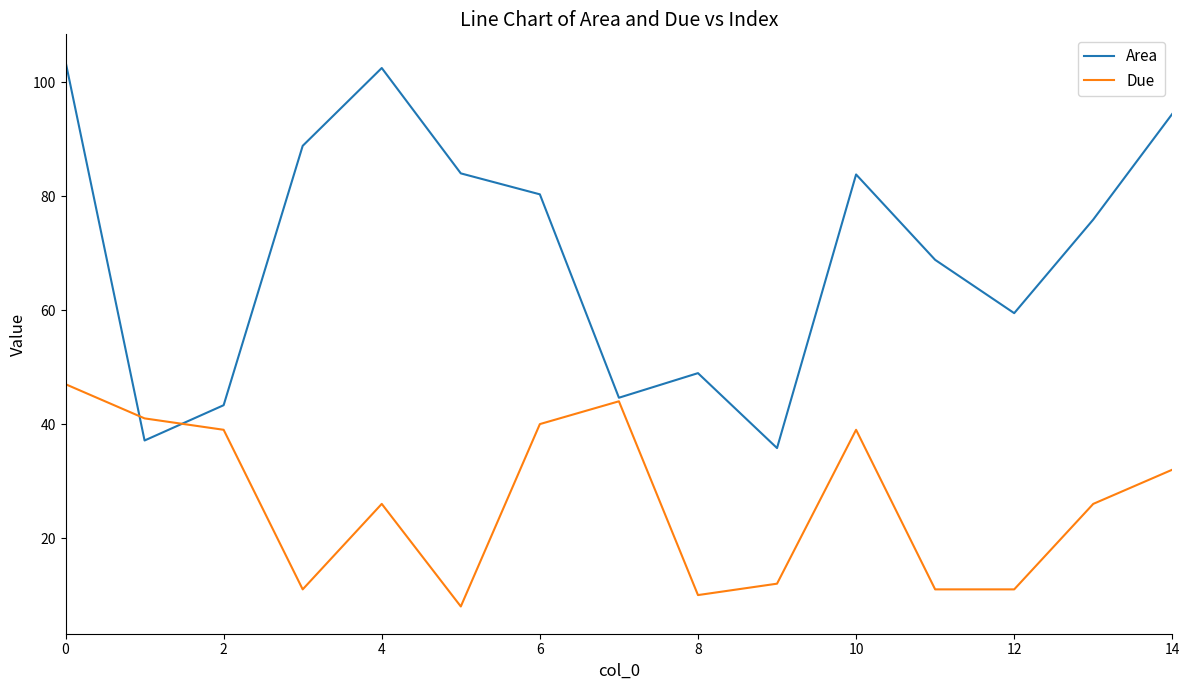

How many lines are shown in the chart?

2